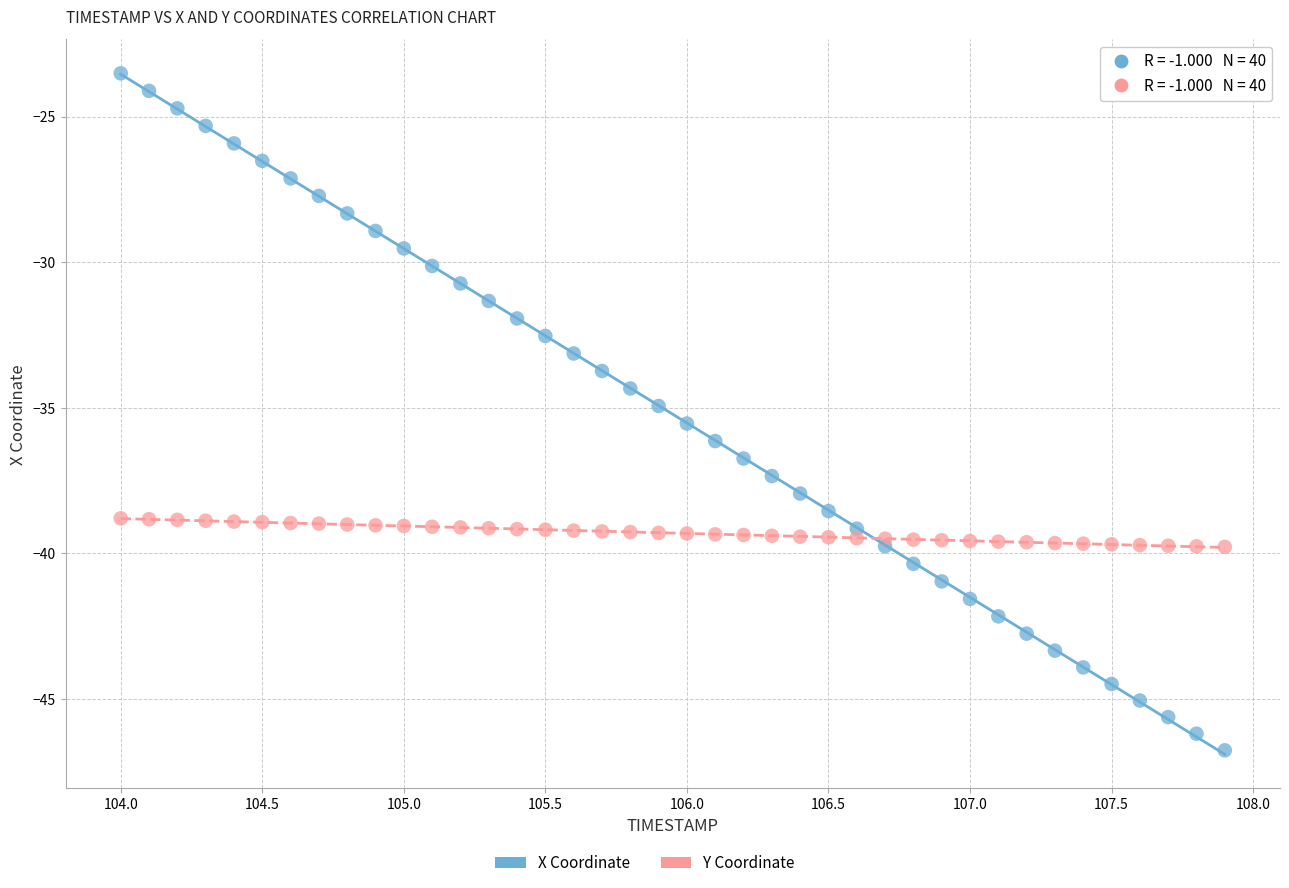

Across all data points, what is the range of X values (max minus min)?

3.9